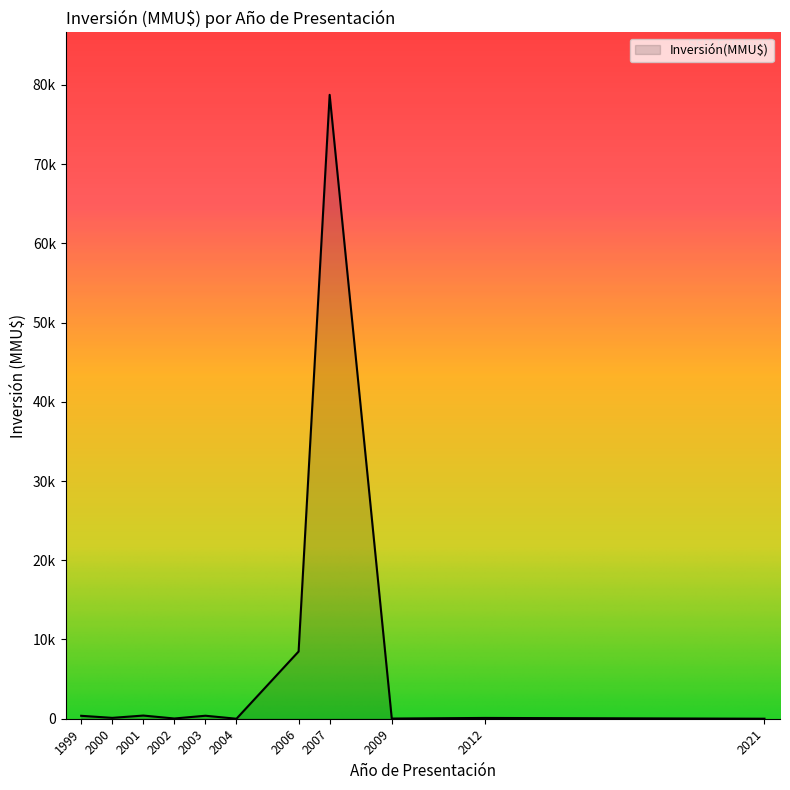

Does the chart have visible grid lines?

No